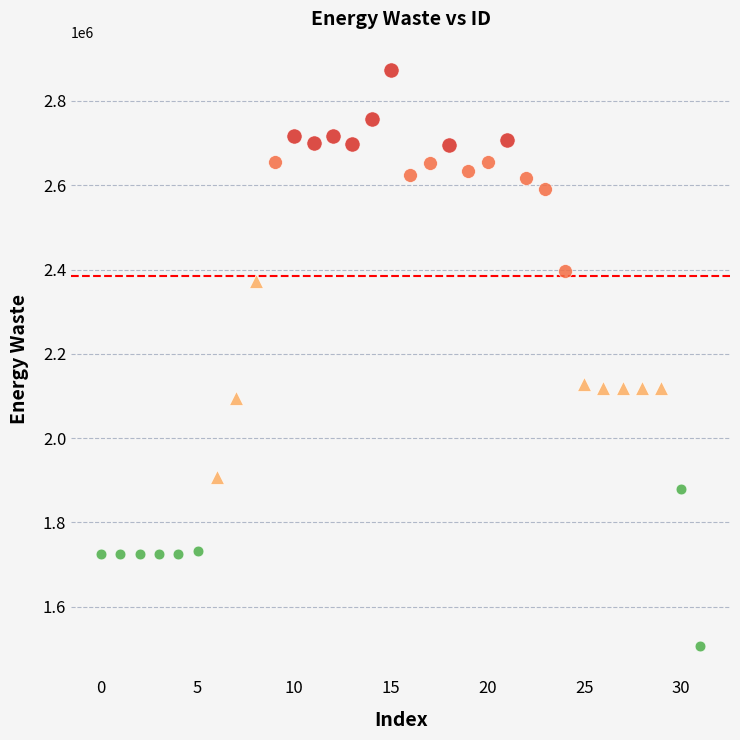

Which series reaches the maximum Y coordinate?

Very High